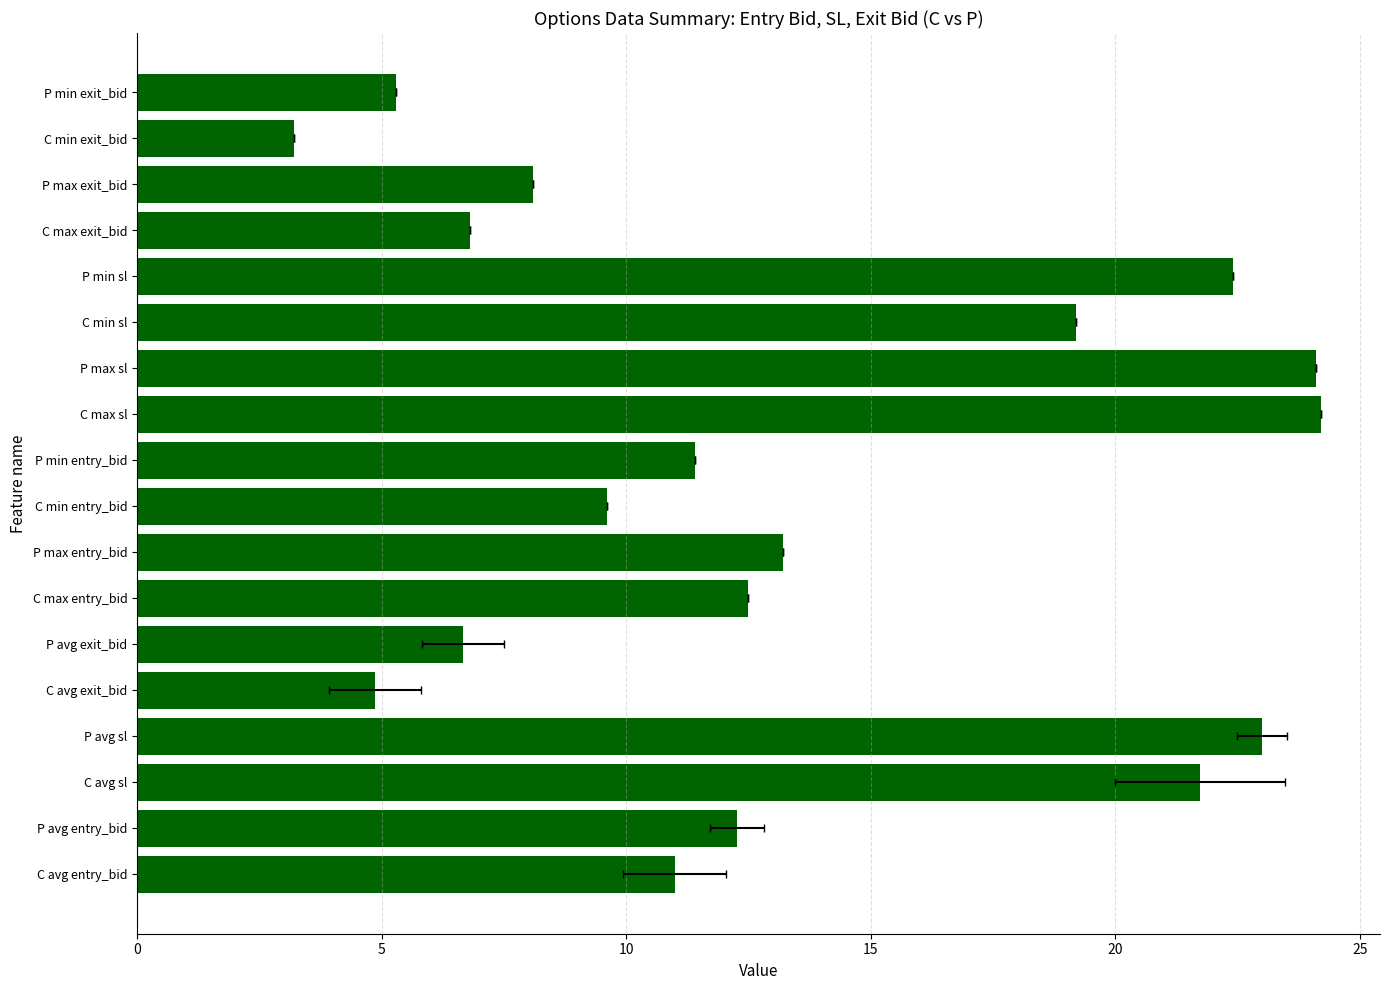

How many data points does each series have?

18